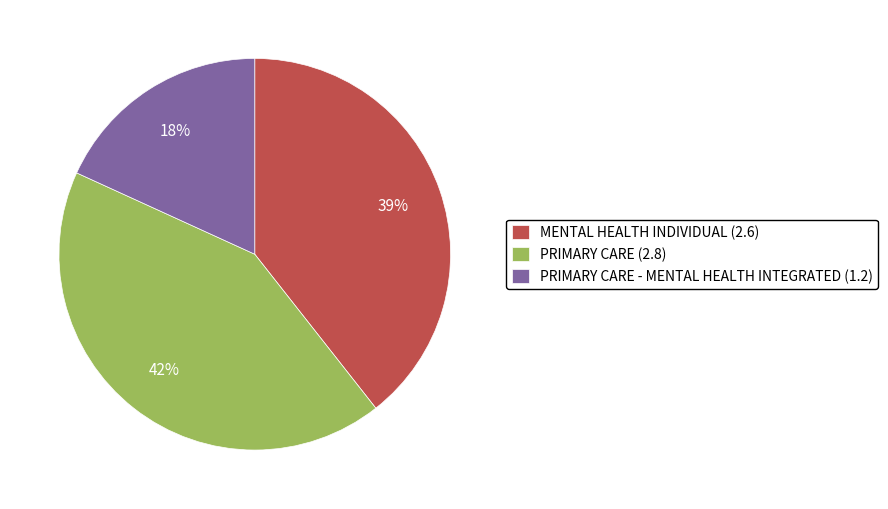

To the nearest percent, what is the average slice percentage?

33%